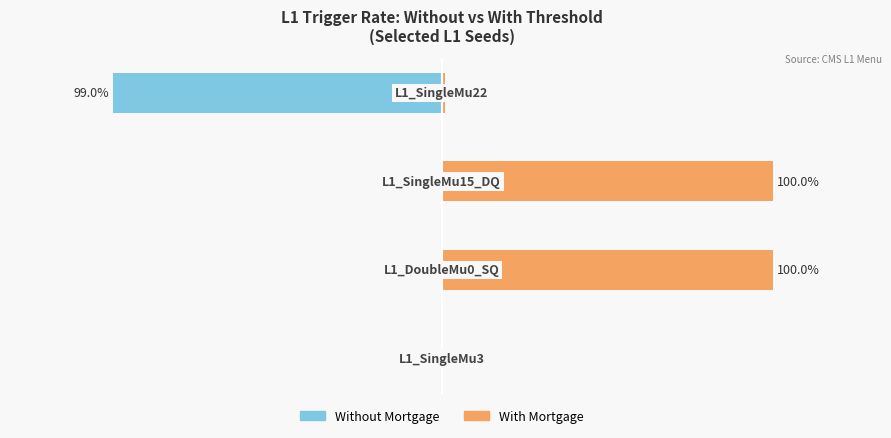

What is the average value of the With Mortgage series?

50.2